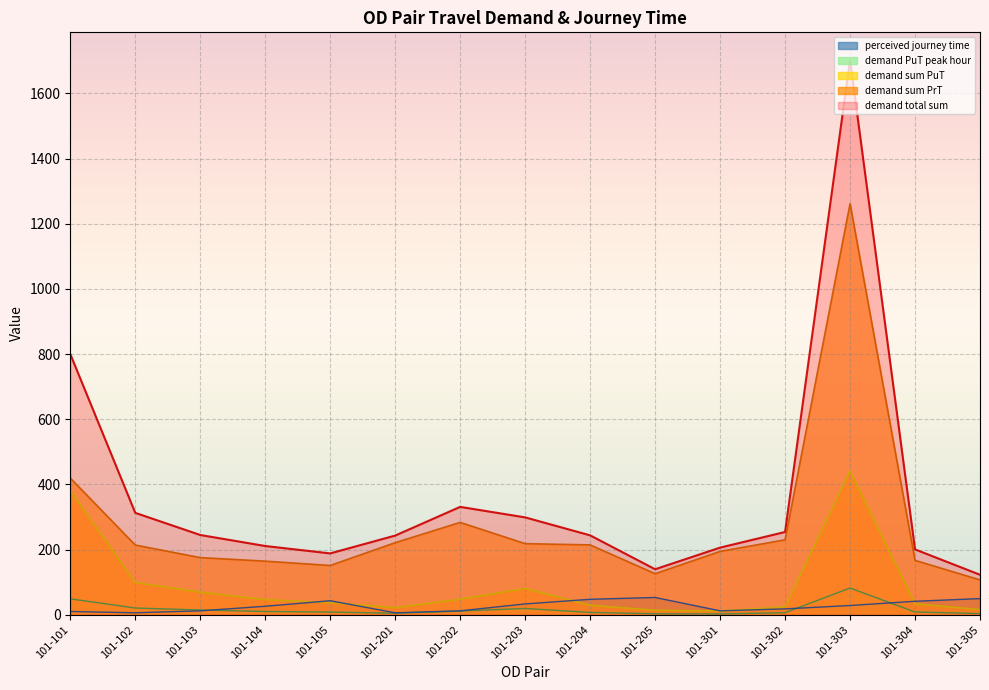

The value of perceived journey time at 101-304 is 27.0. True or false?

False